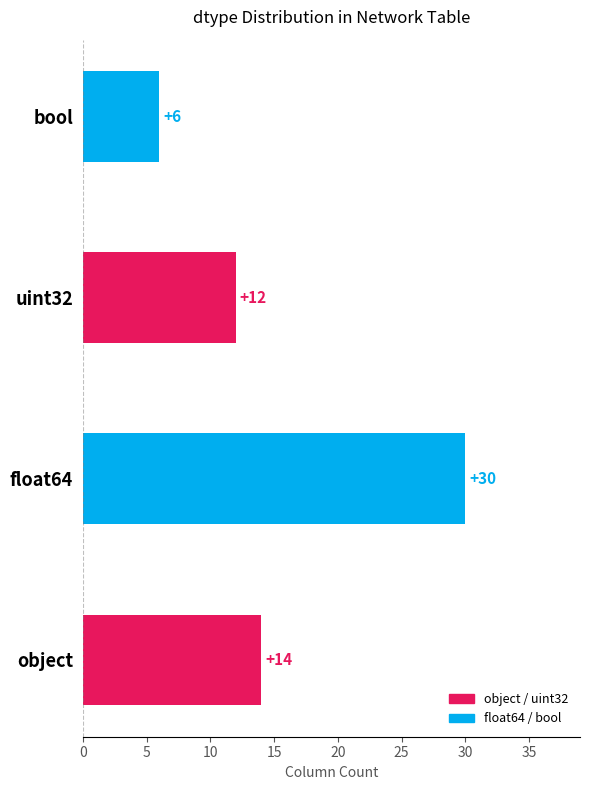

Rank the categories by value from lowest to highest.

bool, uint32, object, float64